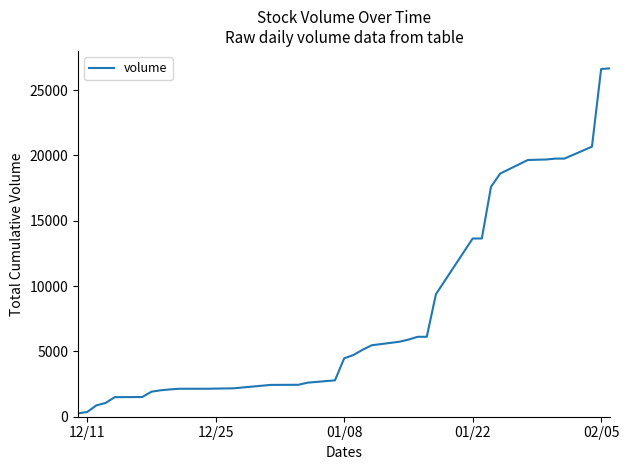

What is the greatest value displayed?

26669